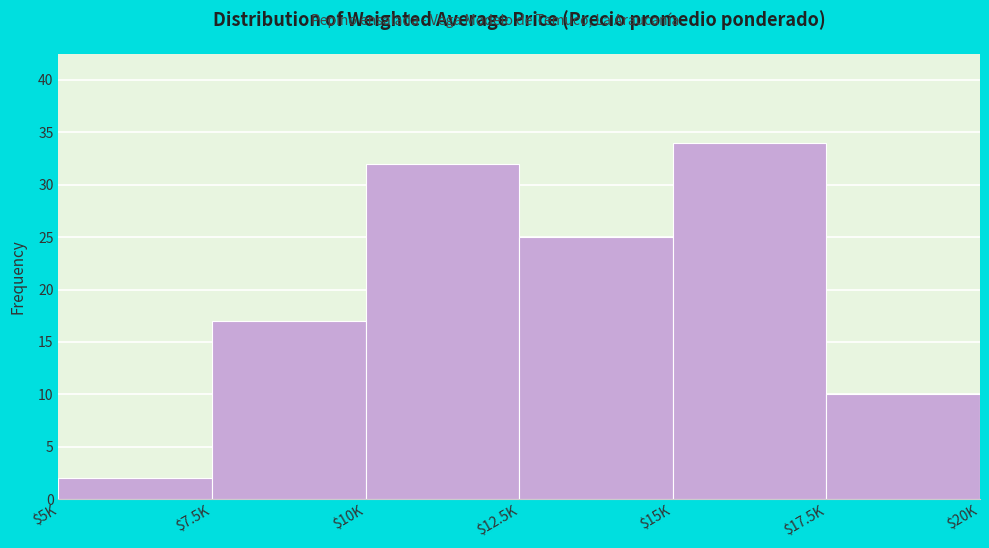

Reading left to right, transcribe all the data shown in this chart.

2	17	32	25	34	10